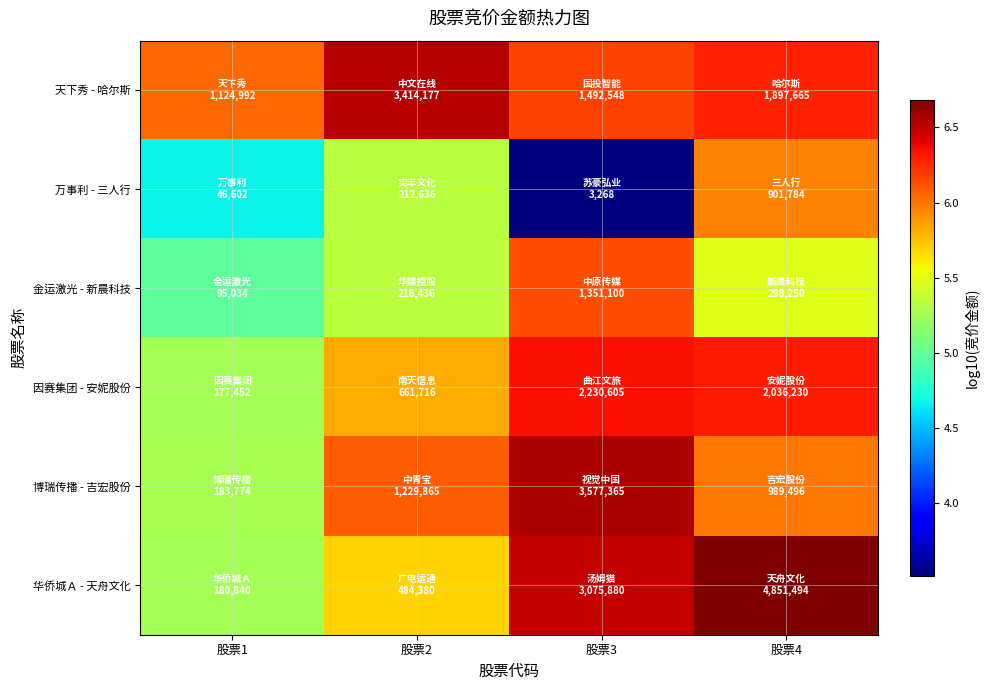

What is the total value across all series at 股票2?

34.8